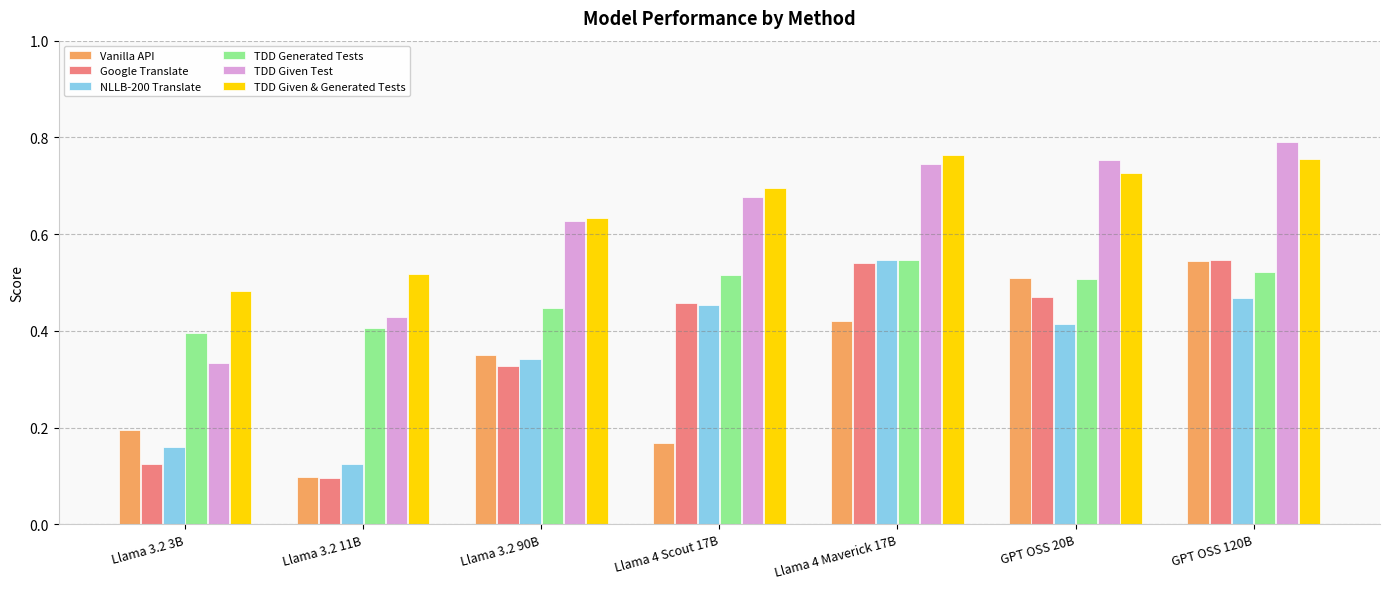

True or false: TDD Generated Tests has a value of 0.7 at Llama 3.2 90B.

False